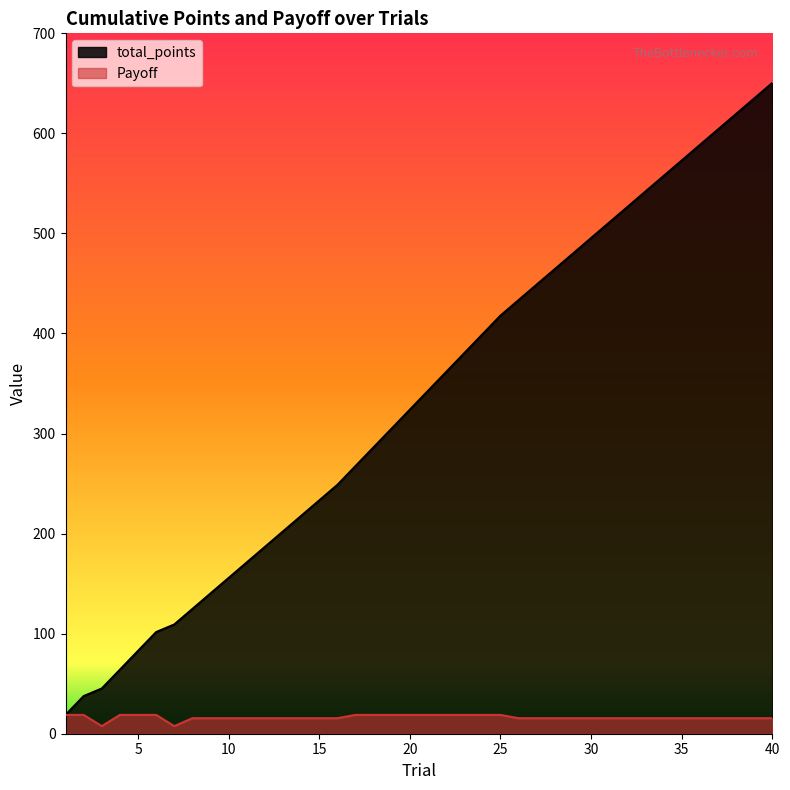

Where is the first local minimum for Payoff?

3